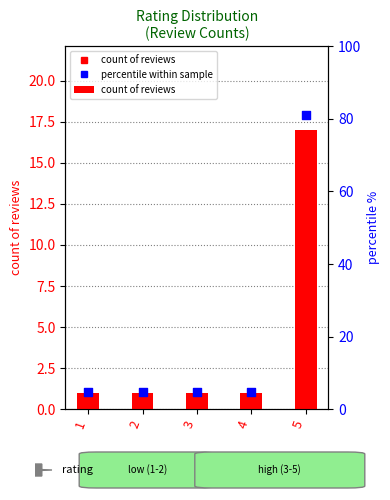

At which category is the sum across all series the highest?

5